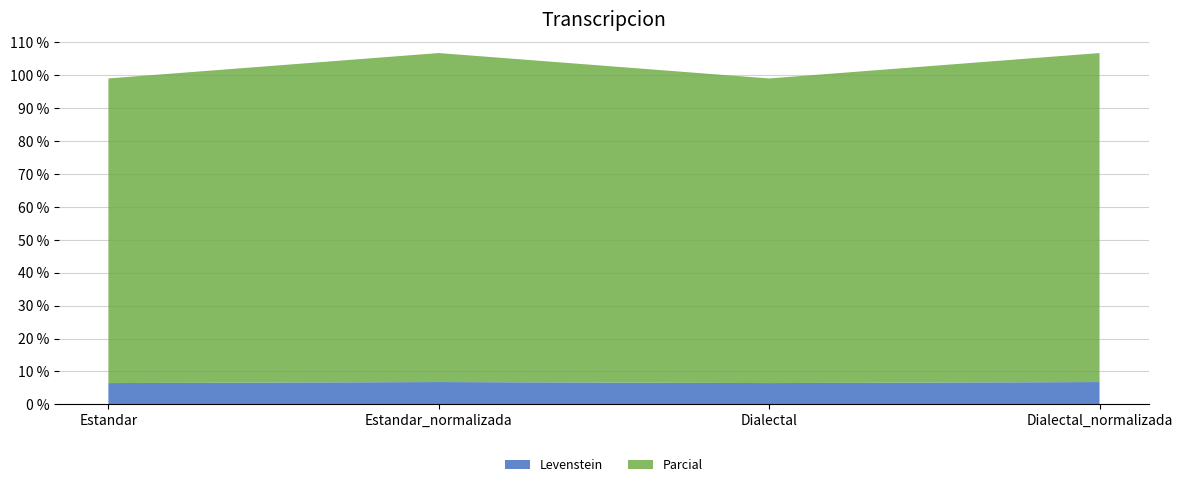

Reading right to left, what are all the values shown in this chart?

Levenstein: 6.8	6.5	6.8	6.5
Parcial: 100.0	92.6	100.0	92.6